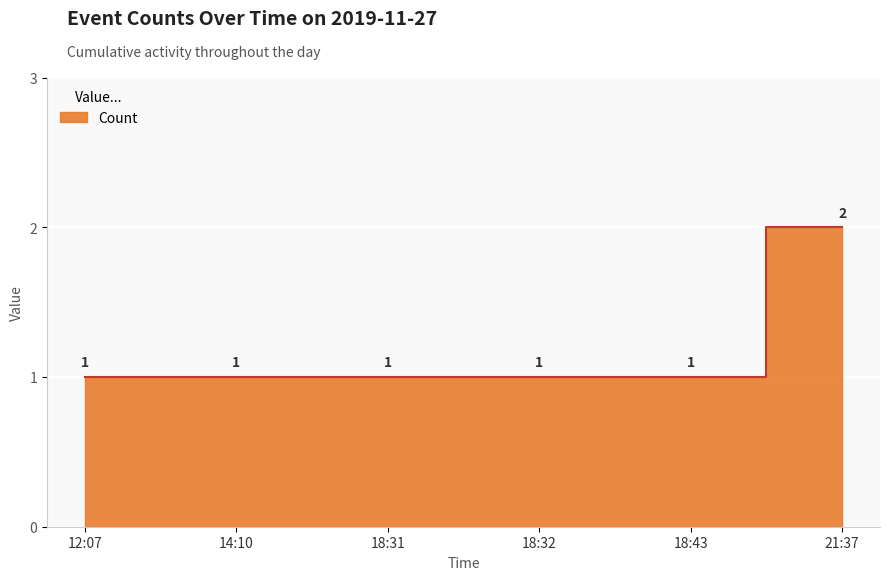

Reading left to right, what are all the values shown in this chart?

12:07=1	14:10=1	18:31=1	18:32=1	18:43=1	21:37=2